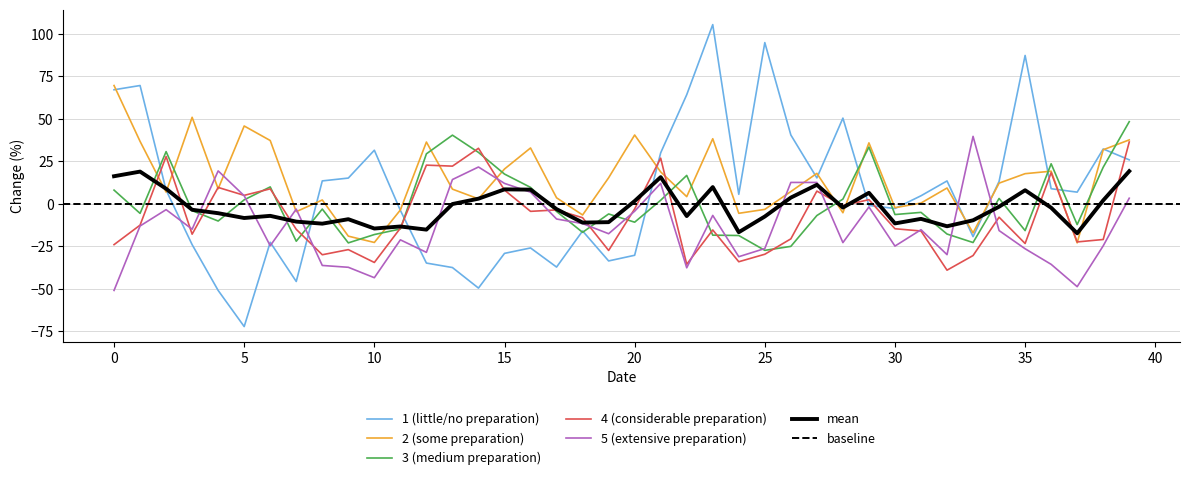

How many values in the 1 (little/no preparation) series exceed 6?

20